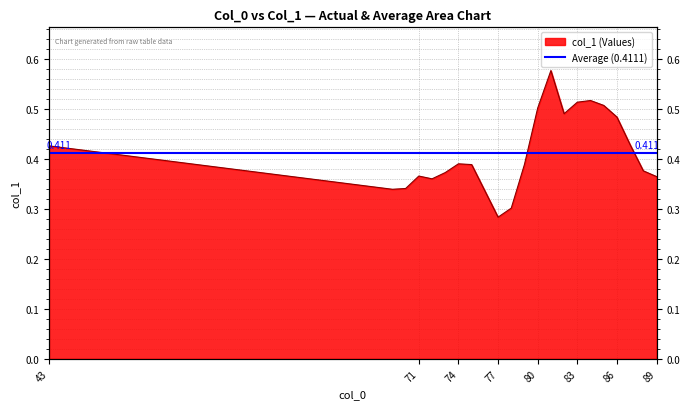

Reading left to right, transcribe all the data shown in this chart.

43=0.4	69=0.3	70=0.3	71=0.4	72=0.4	73=0.4	74=0.4	75=0.4	76=0.3	77=0.3	78=0.3	79=0.4	80=0.5	81=0.6	82=0.5	83=0.5	84=0.5	85=0.5	86=0.5	87=0.4	88=0.4	89=0.4